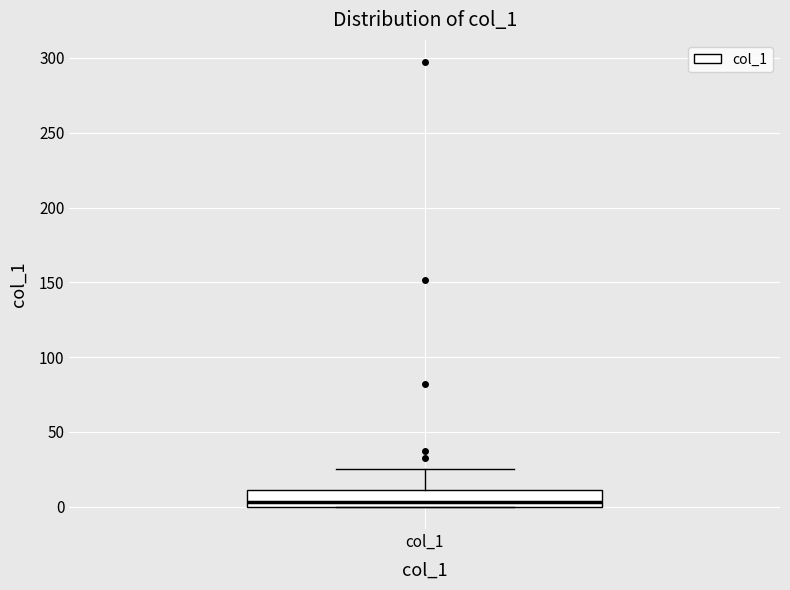

Transcribe this box plot: give where the median line is, the range the box spans, and where the two whiskers end, as read against the y-axis. The values are not printed on the chart, so give them approximately, as read against the axis.

median 5, box 0 to 10, whiskers 0 to 25